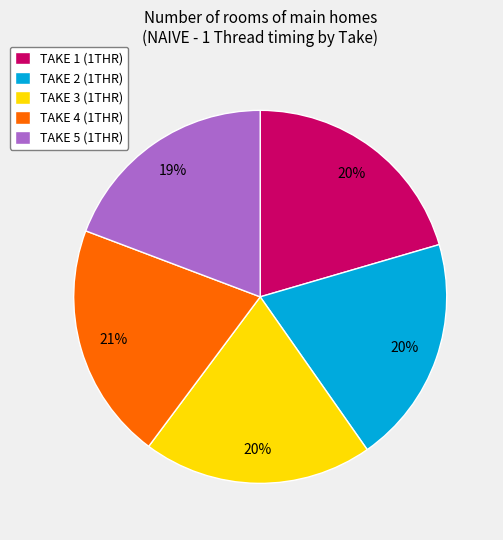

What percentage is the TAKE 2 slice, to the nearest percent?

20%